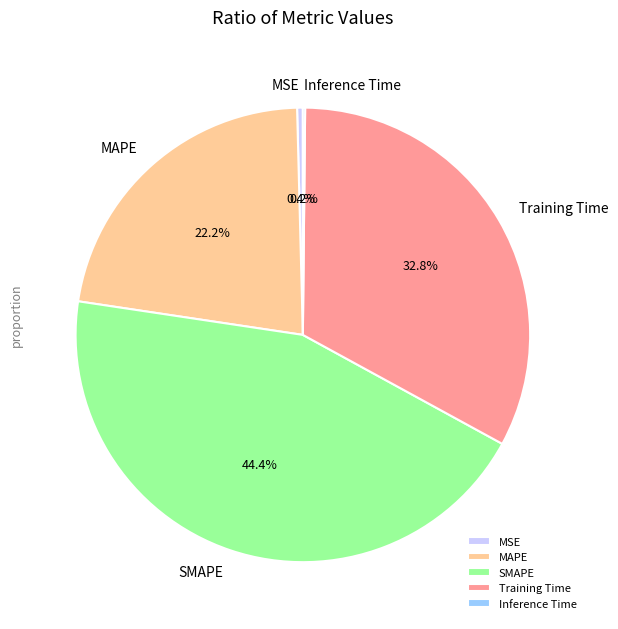

What is the largest slice in the pie chart?

SMAPE